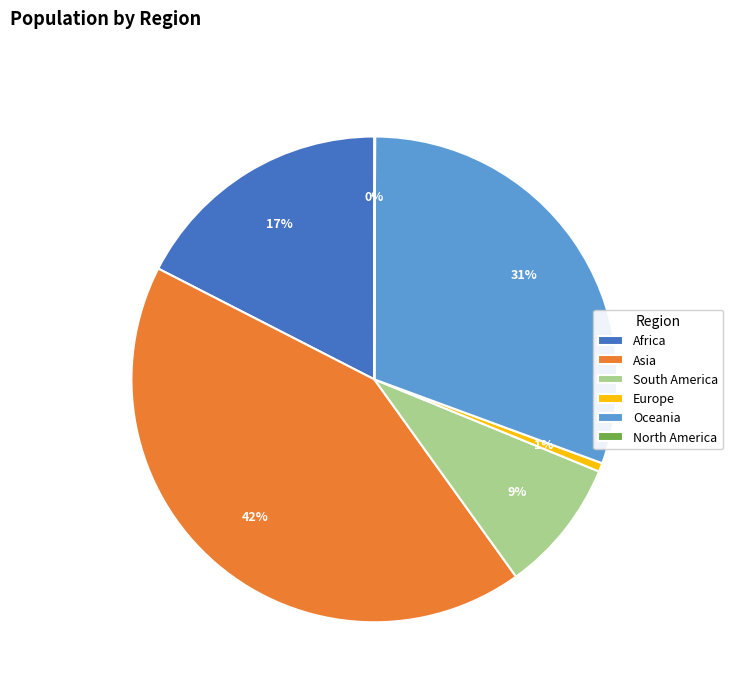

To the nearest percent, what is the average slice percentage?

17%